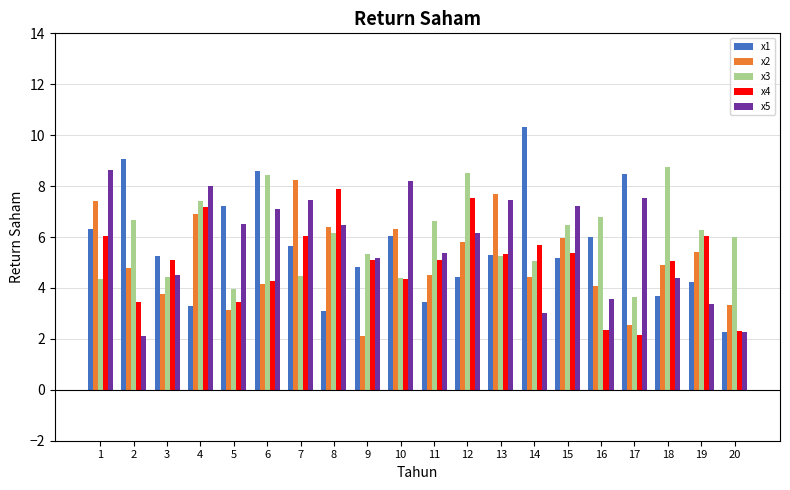

Which series has the largest range (max minus min)?

x1